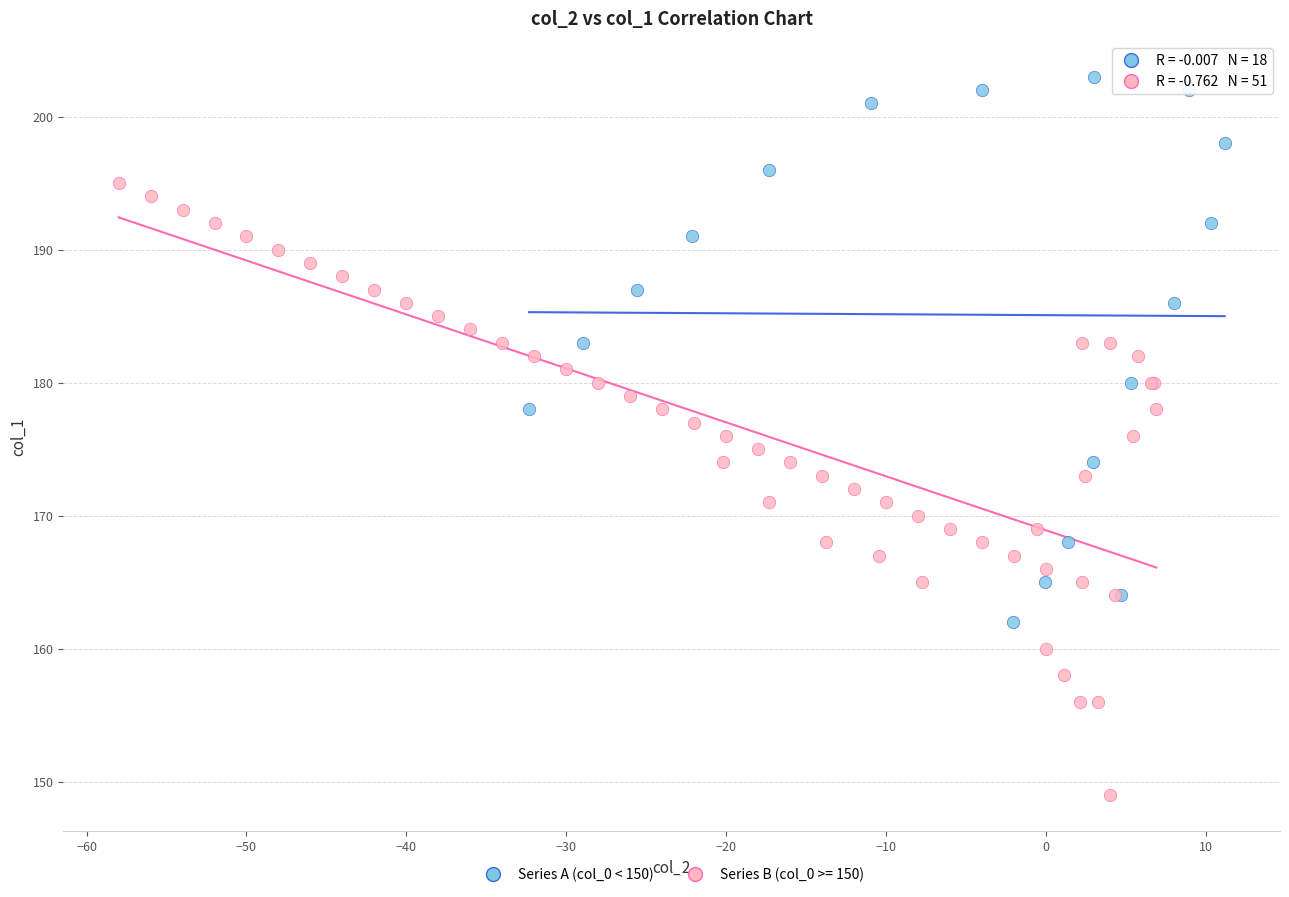

Which series reaches the minimum Y coordinate?

Series B (col_0 >= 150)